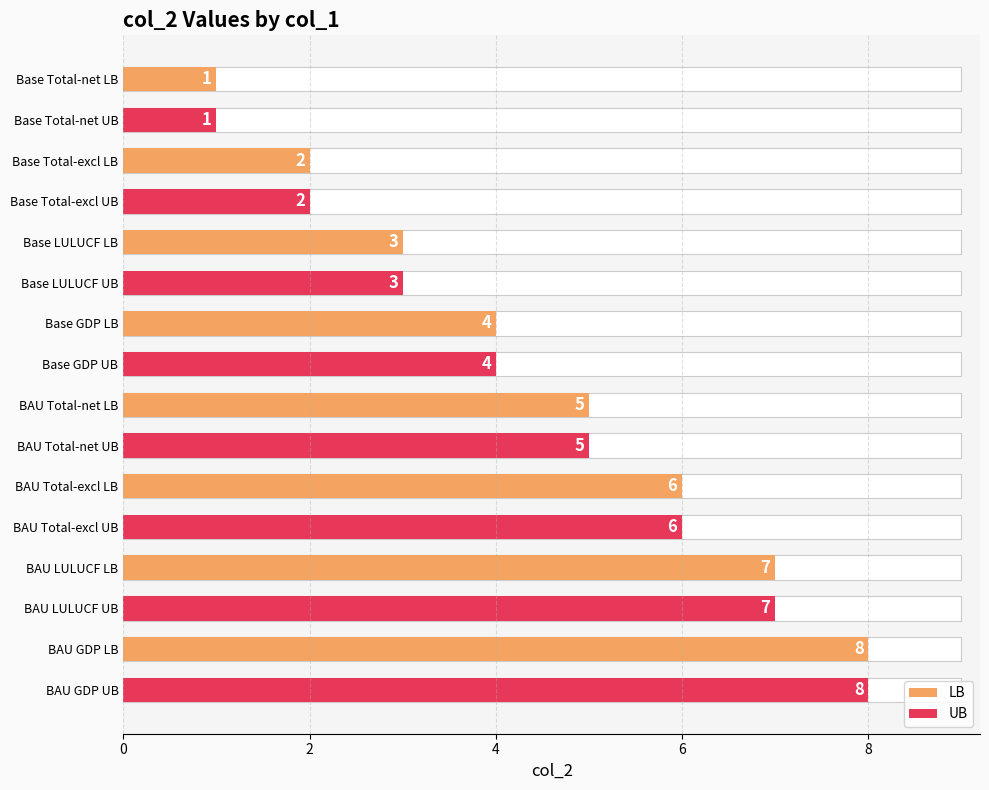

Reading left to right, transcribe all the data shown in this chart.

1	1	2	2	3	3	4	4	5	5	6	6	7	7	8	8